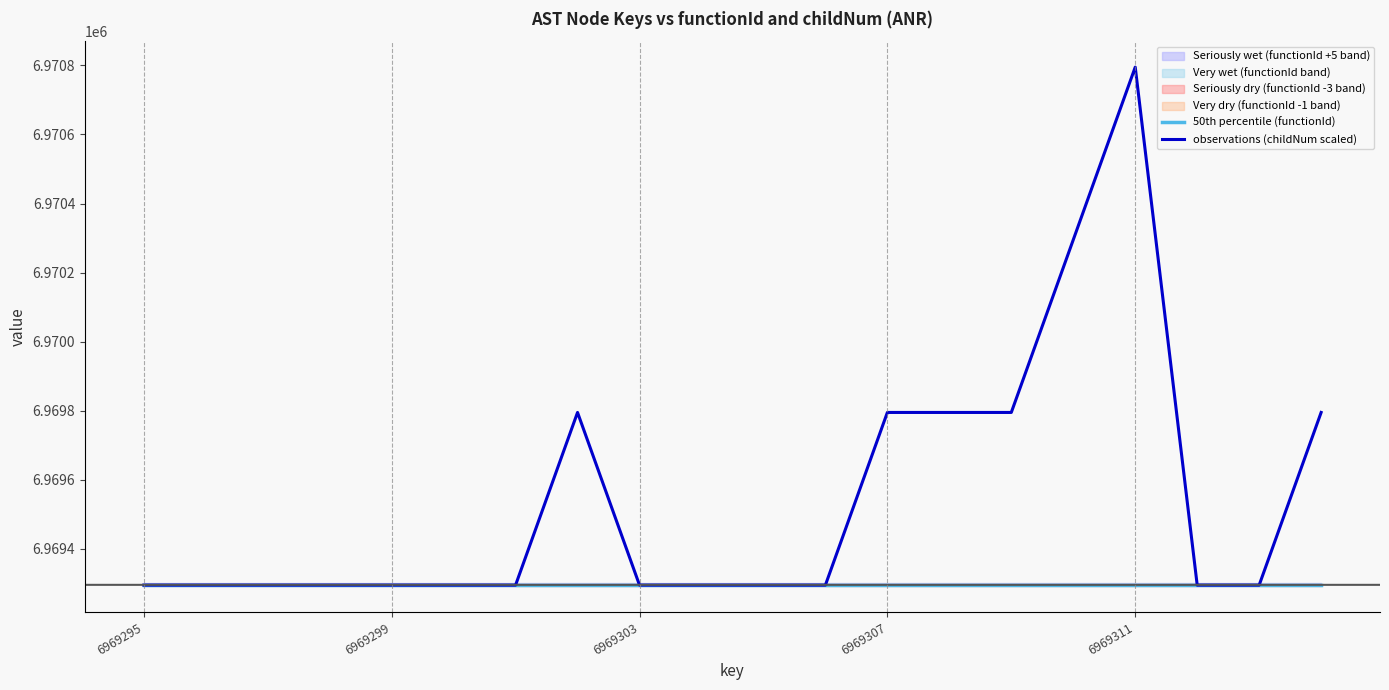

What is the lowest value of the observations (childNum scaled) series?

6969295